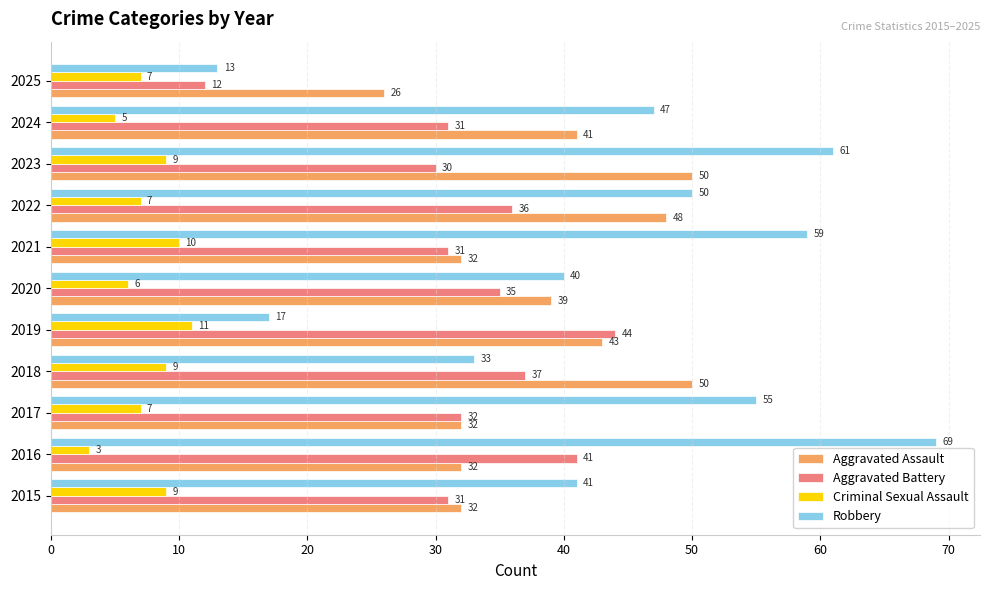

What is the total value across all series at 2023?

150